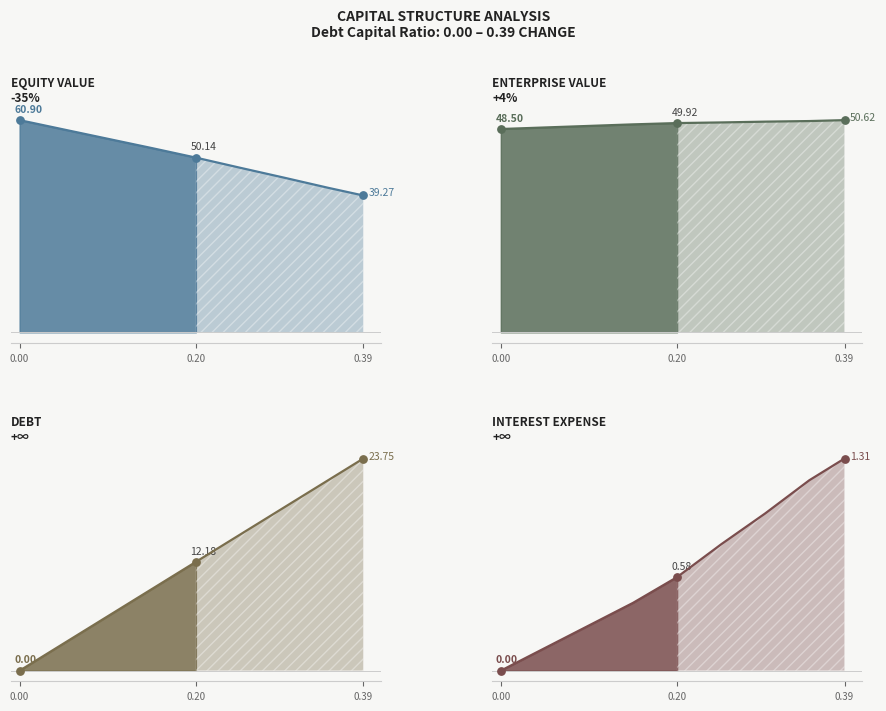

Which series reaches the minimum Y coordinate?

debt